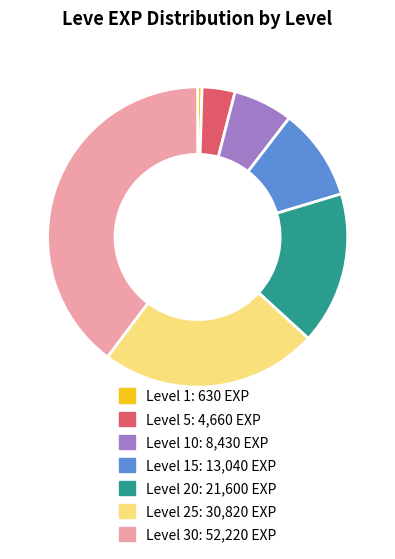

Does any single category account for the majority?

No